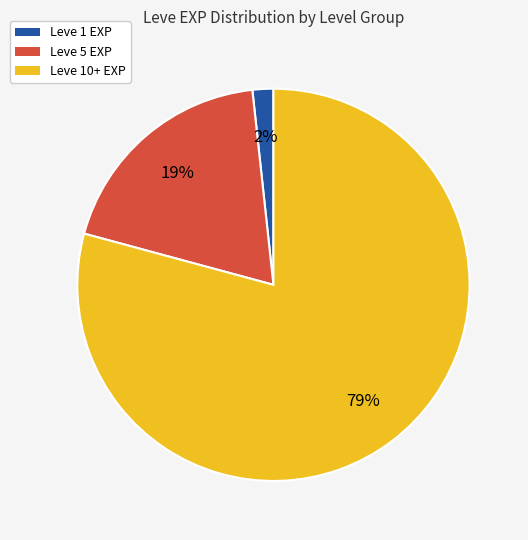

How many segments does this pie chart have?

3